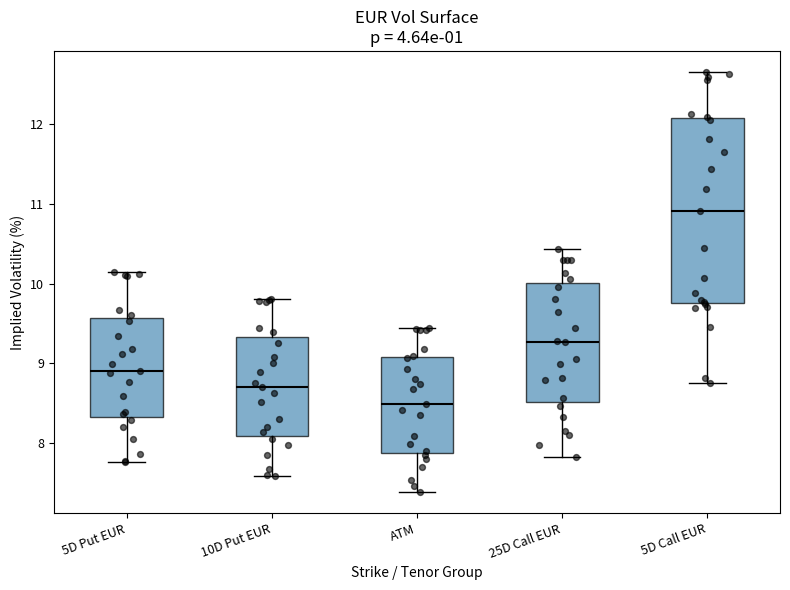

Which box has the lowest median line?

ATM